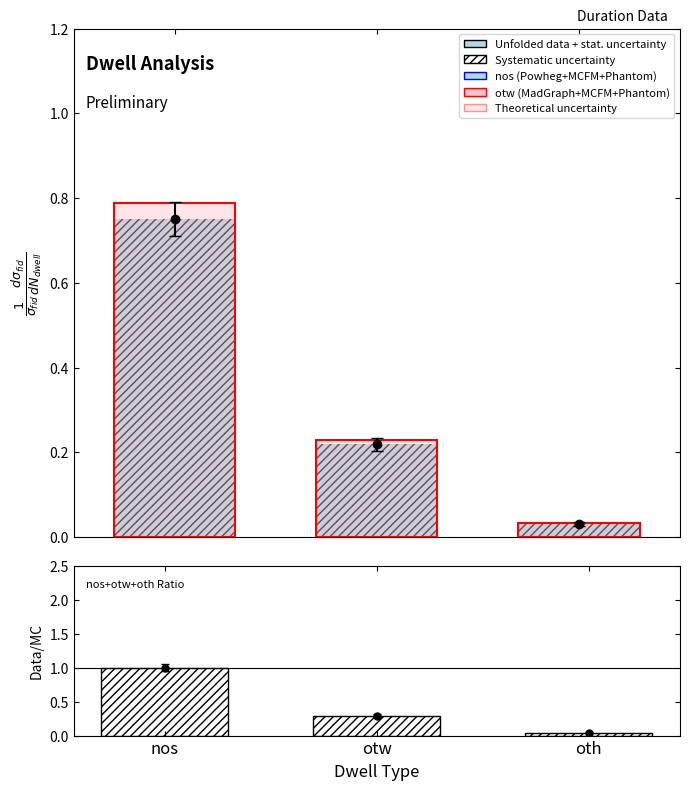

Is it true that nos/otw/oth equals 0.1 at otw?

False